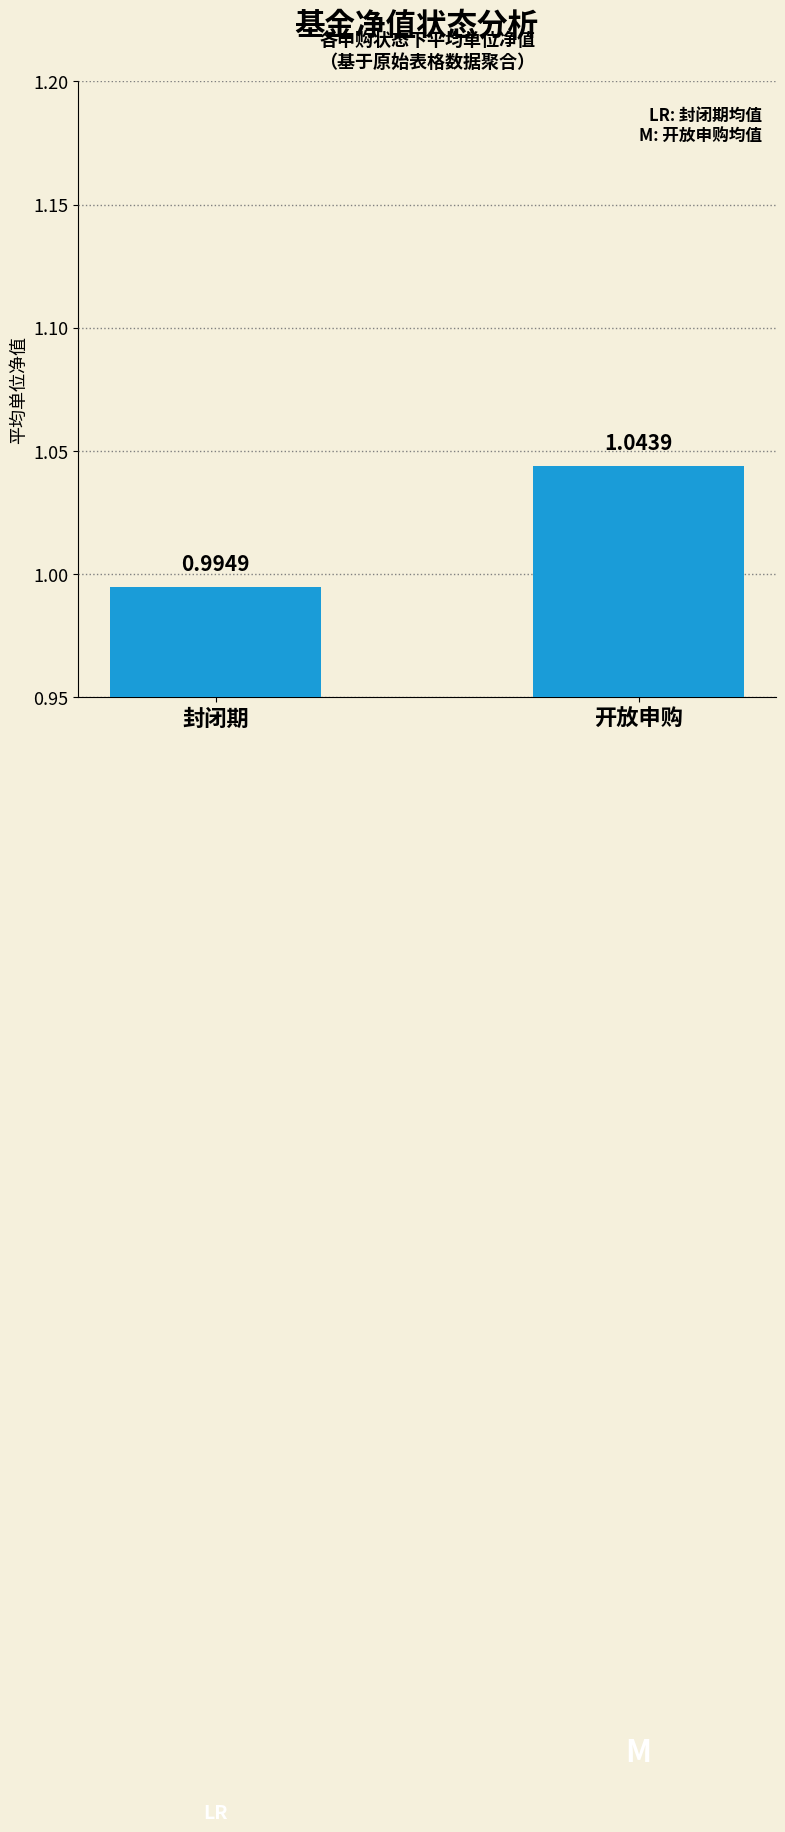

Which label corresponds to the smallest value in the chart?

封闭期